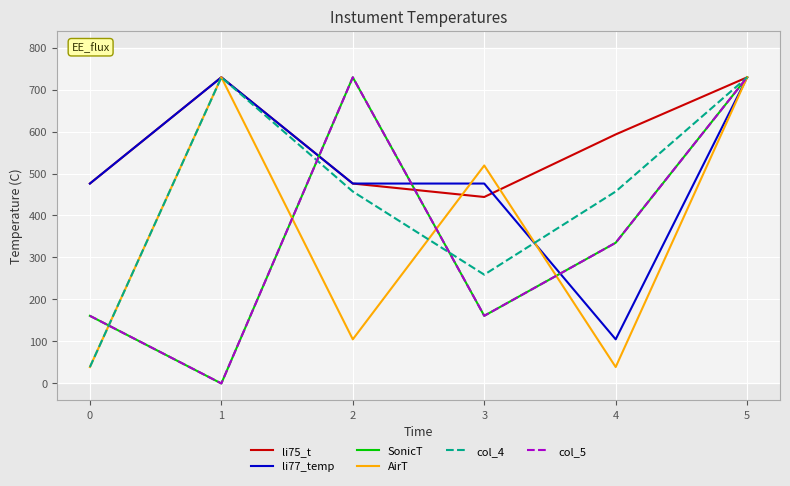

Where is col_5 nearest to the value 364?

4